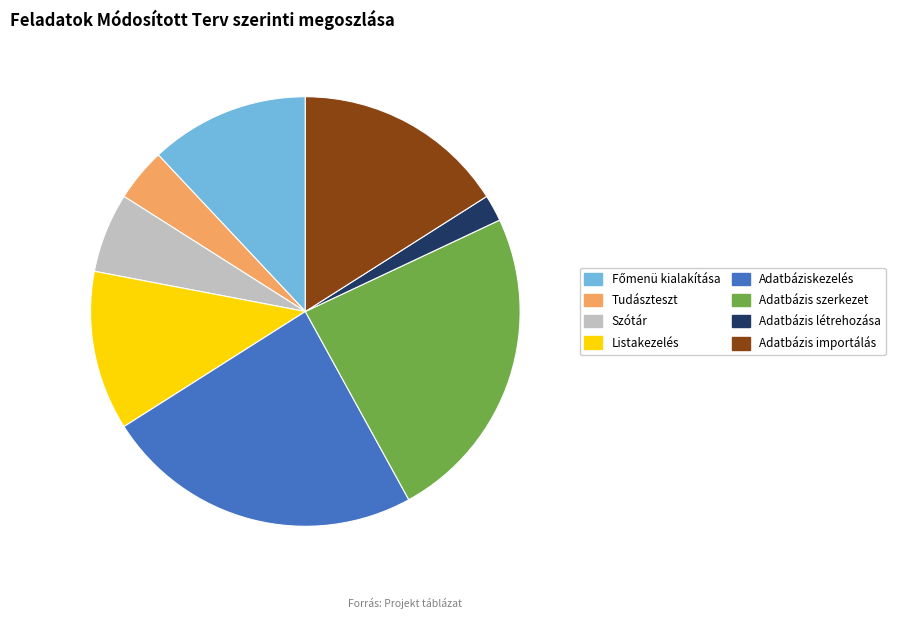

Is Adatbázis szerkezet the majority of the pie?

No